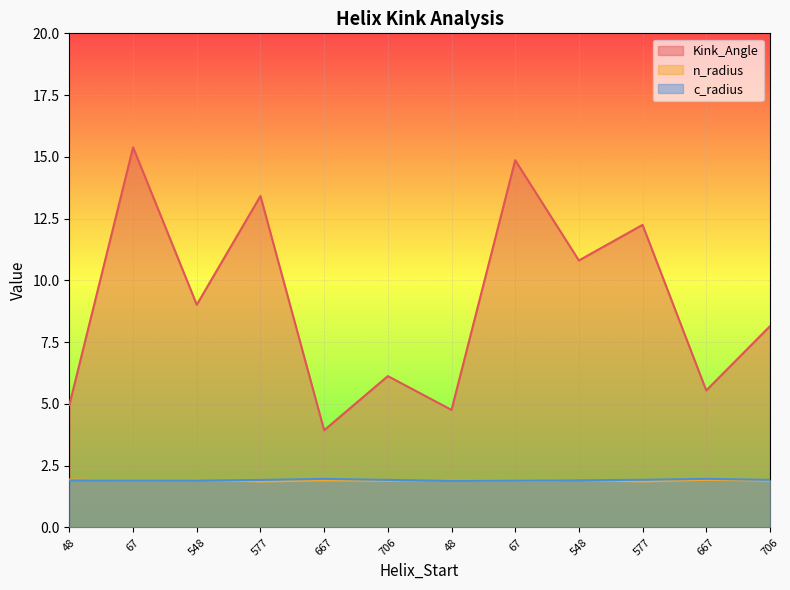

What is the difference between the highest and lowest values at 706?

4.2